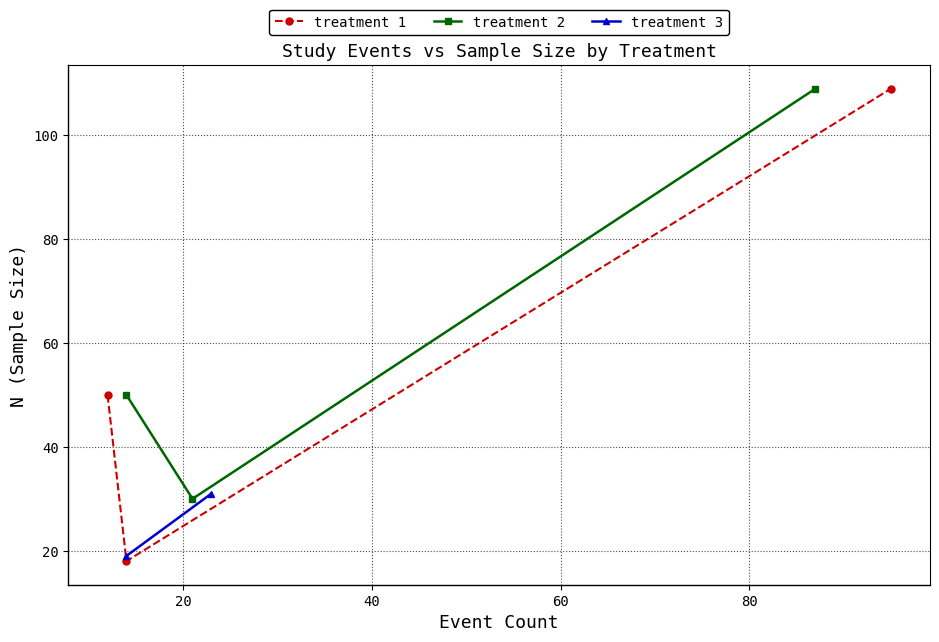

Which series has the largest range (max minus min)?

treatment 1